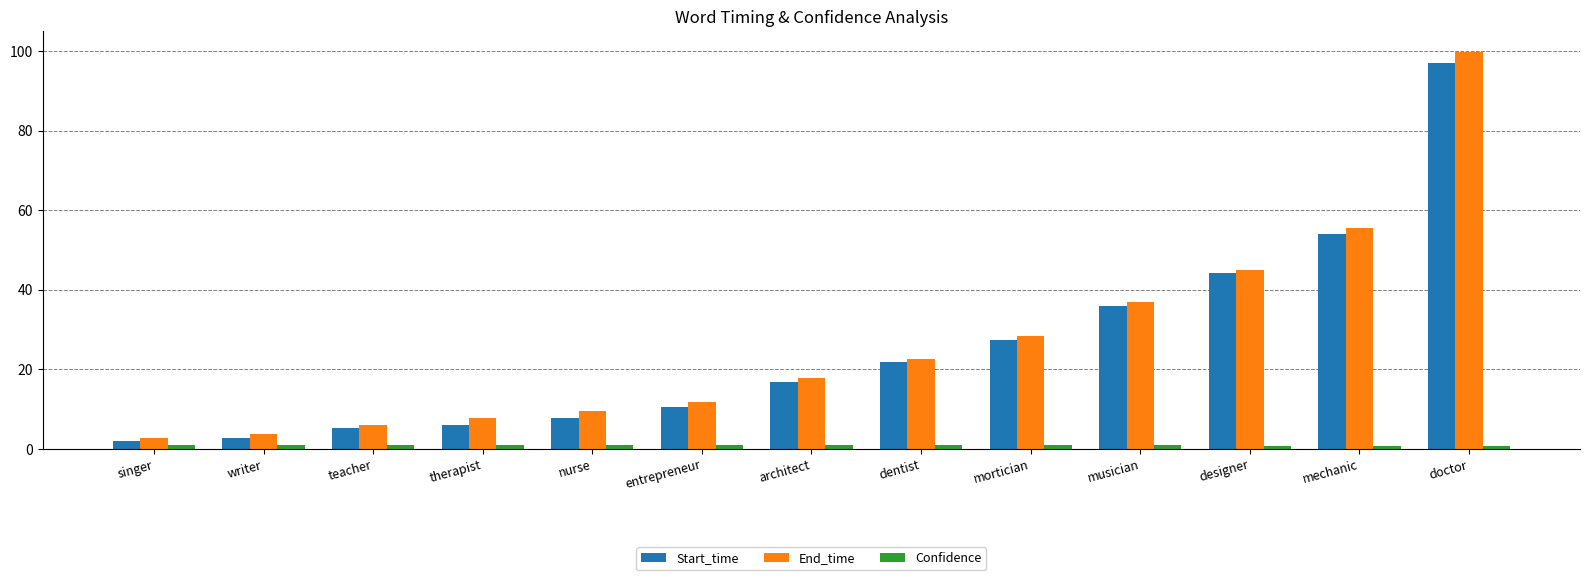

What is the greatest value displayed?

99.8